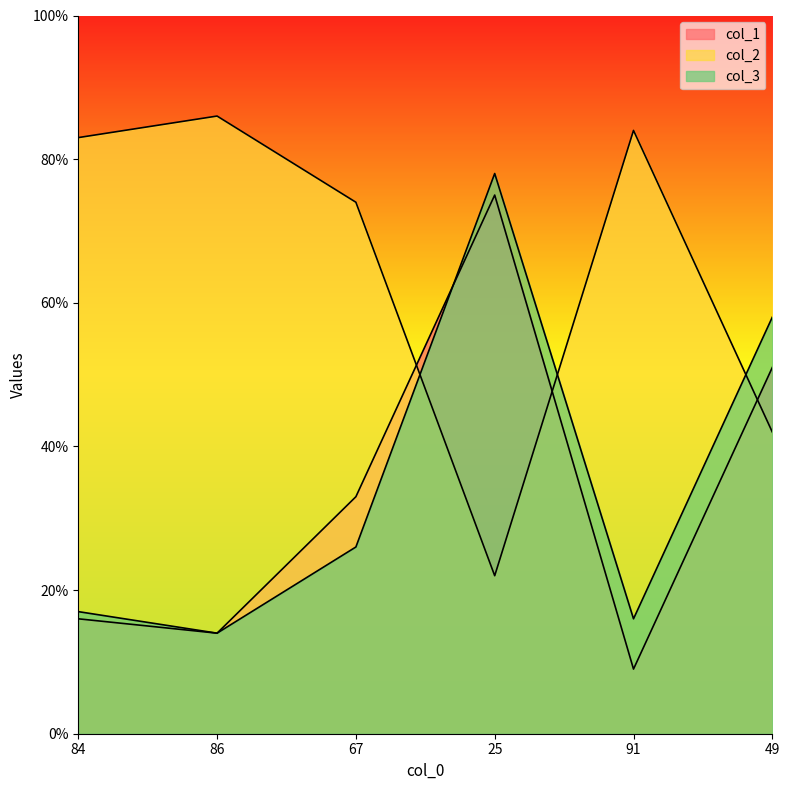

True or false: col_1 has a value of 16 at 84.

True